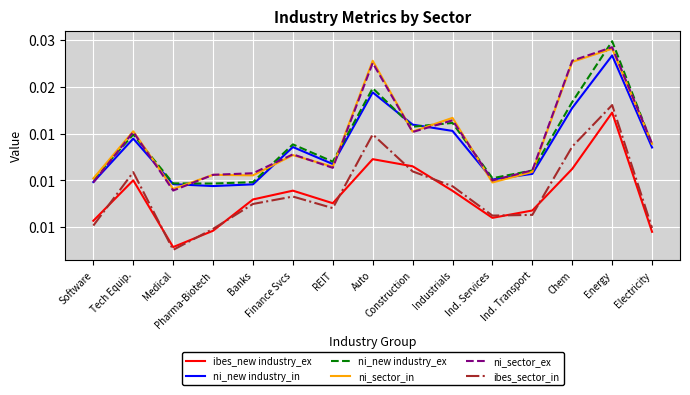

Is this an area chart (filled region under the line)?

No